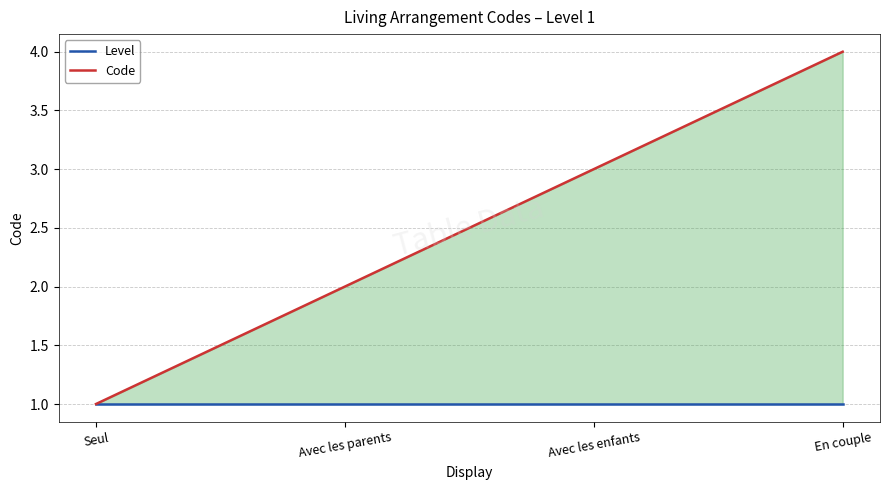

What is the maximum value shown in the chart?

4